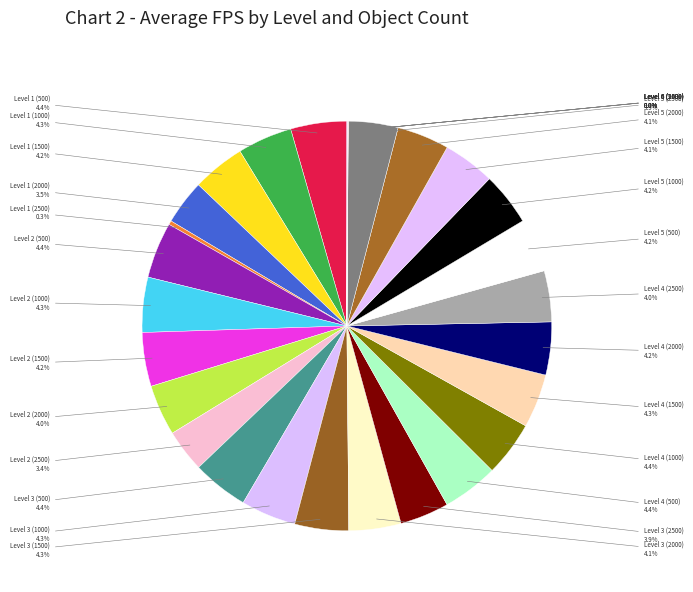

To the nearest percent, what is the average slice percentage?

3%